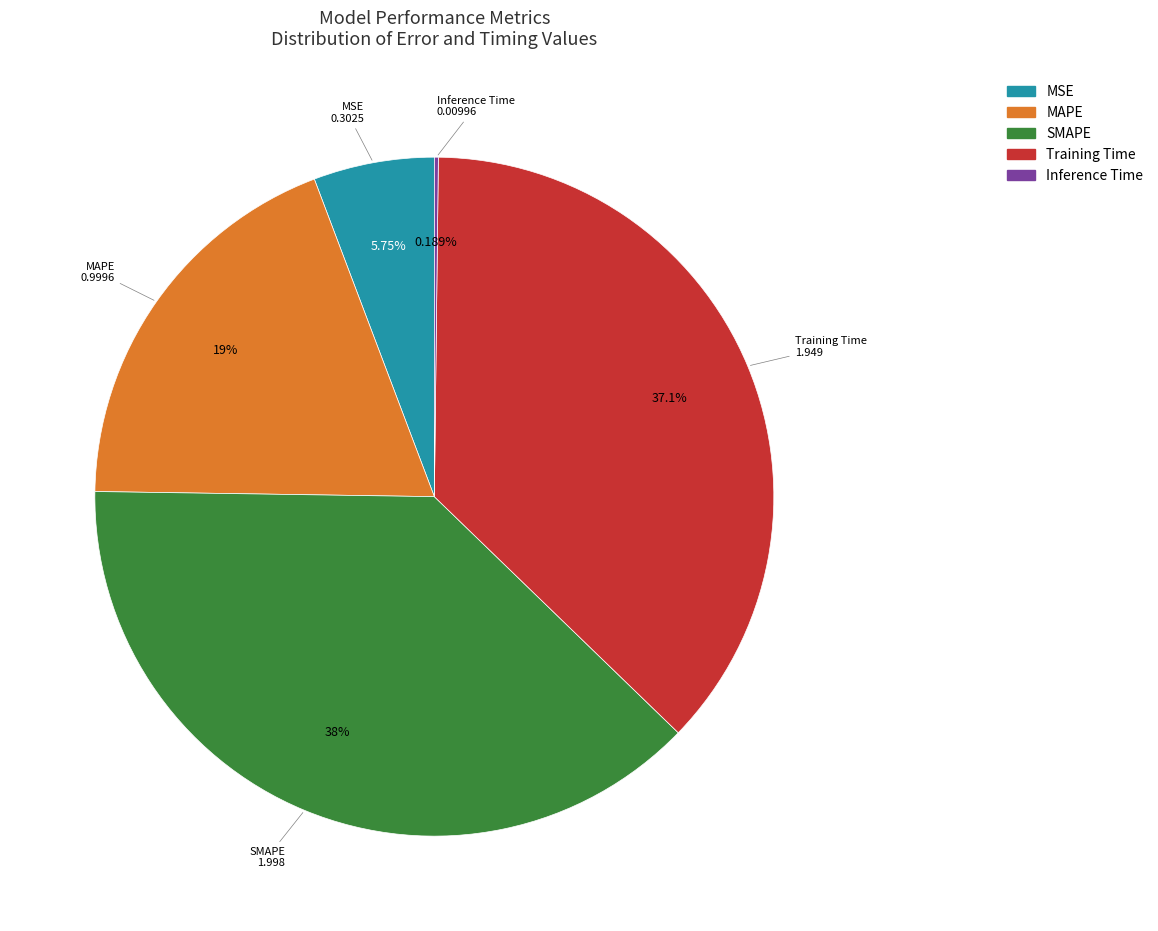

Is it true that MSE is 6% of the pie?

True